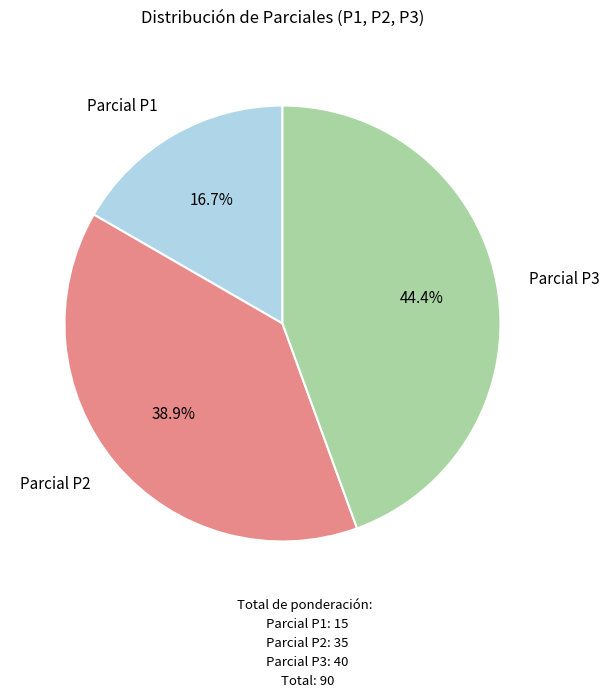

To the nearest percent, what is the difference between the largest and smallest slice percentages?

28%